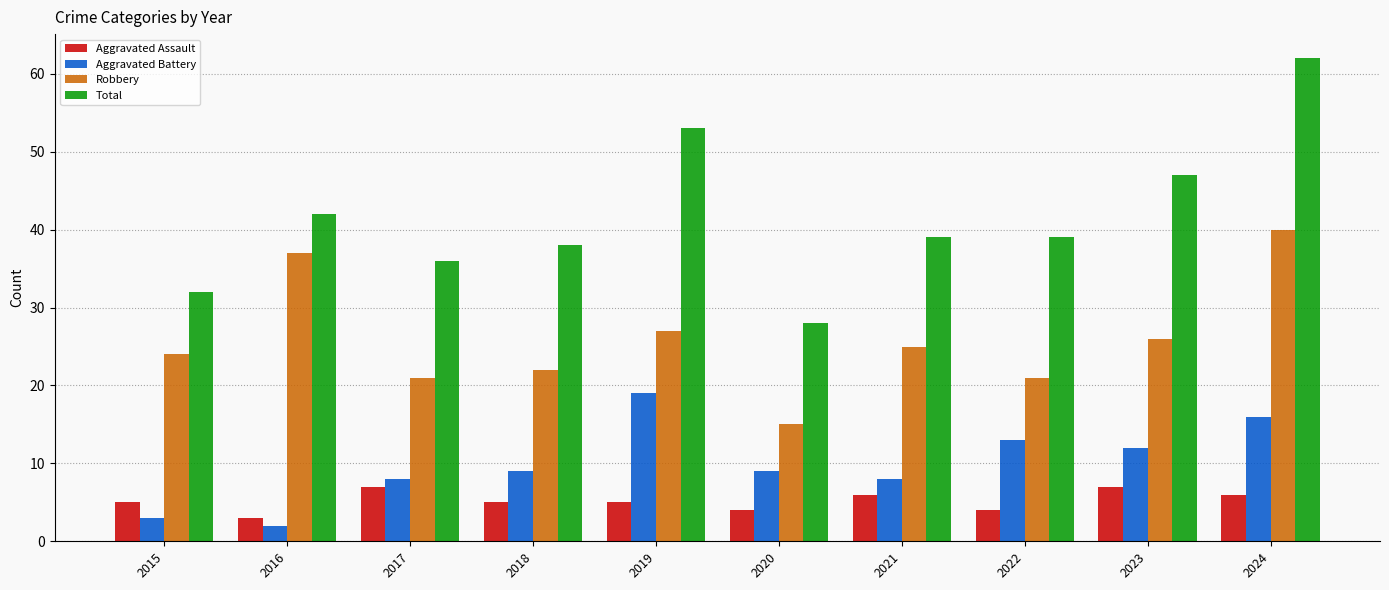

What is the sum of the Aggravated Assault values at 2022 and 2020?

8